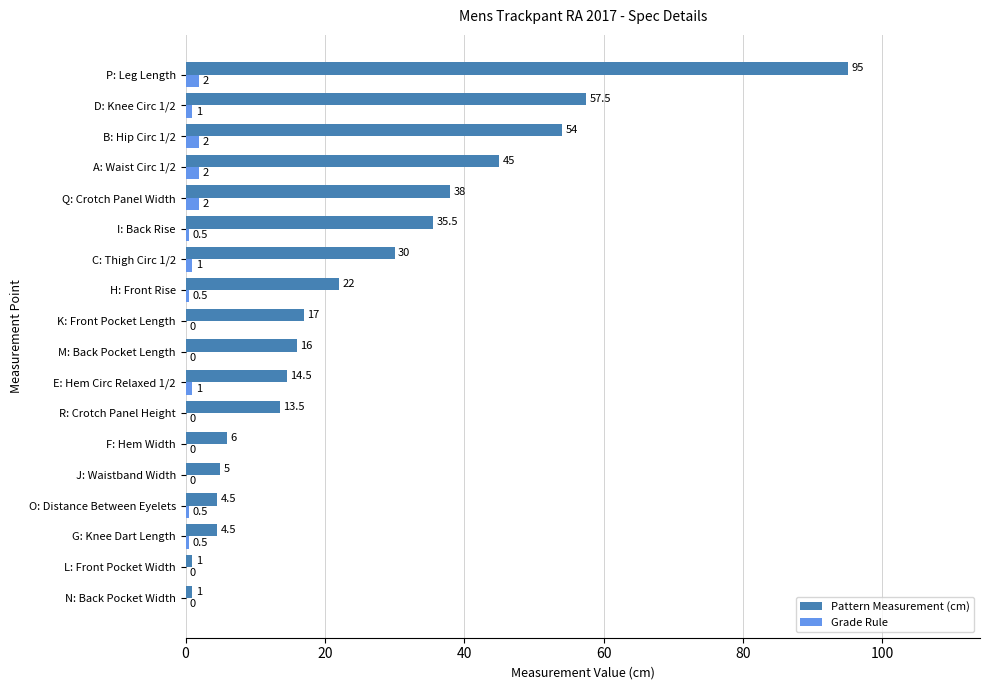

What are all the series names shown in the legend?

Pattern Measurement (cm), Grade Rule